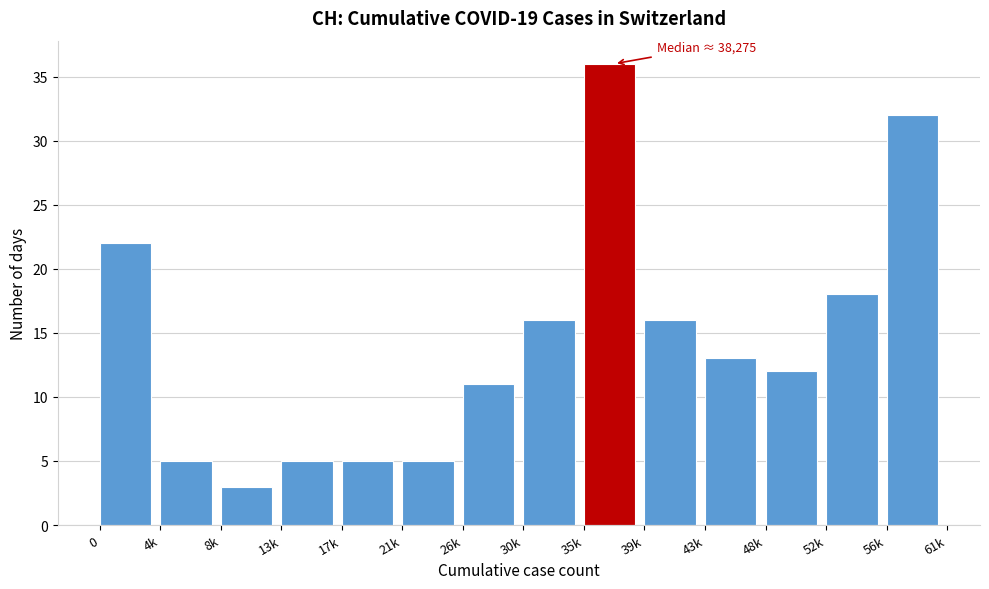

Reading left to right, transcribe all the data shown in this chart.

22	5	3	5	5	5	11	16	36	16	13	12	18	32